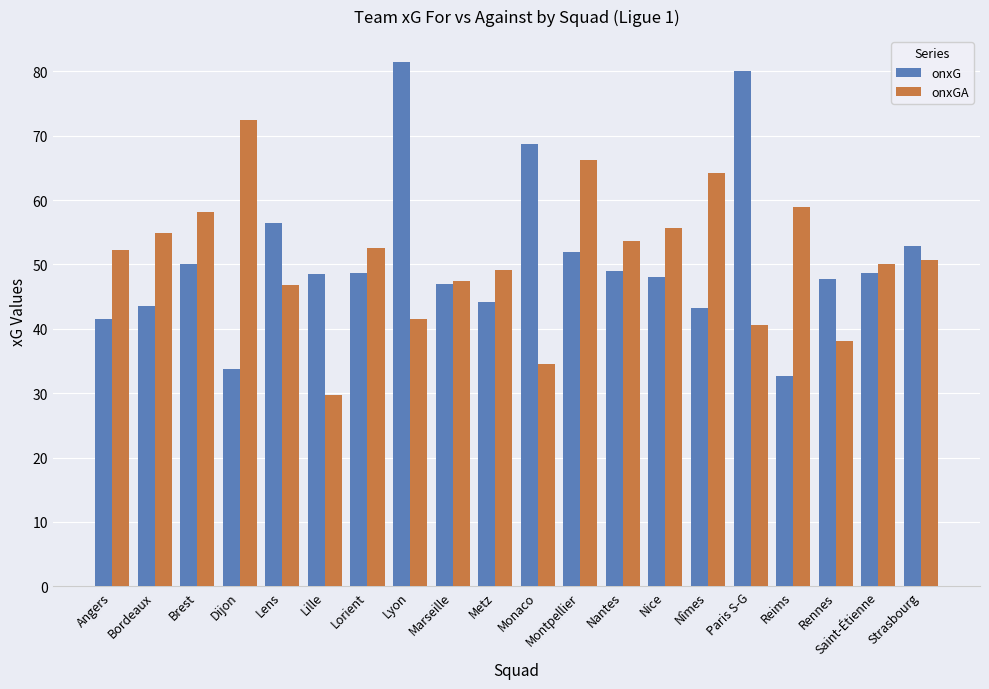

Are the bars horizontal?

No